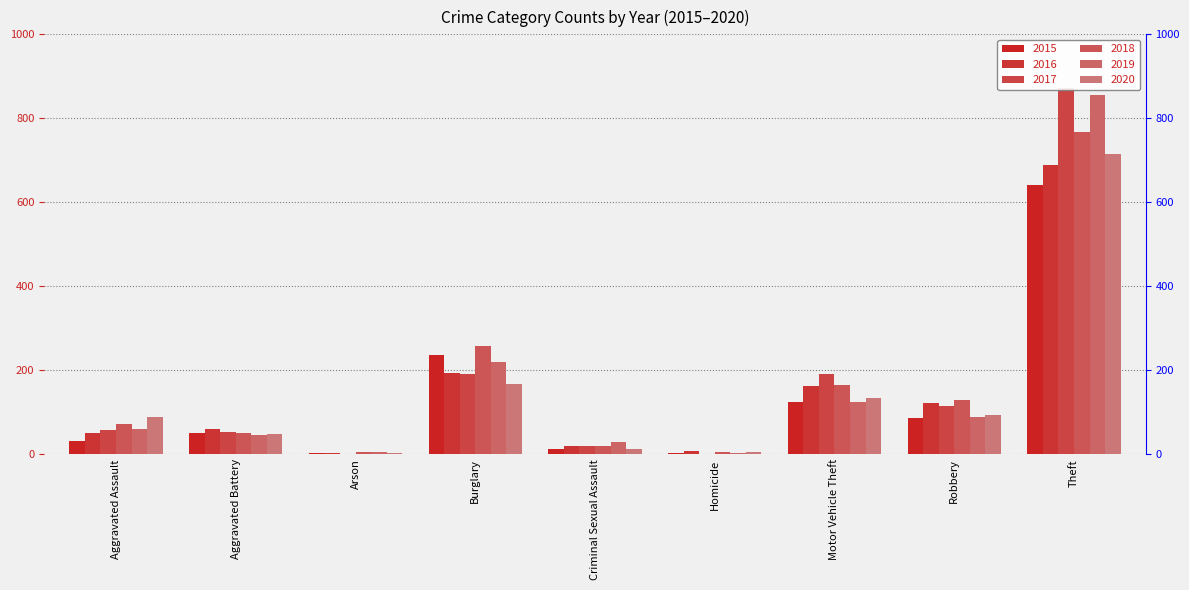

How many bars are there in each group?

6